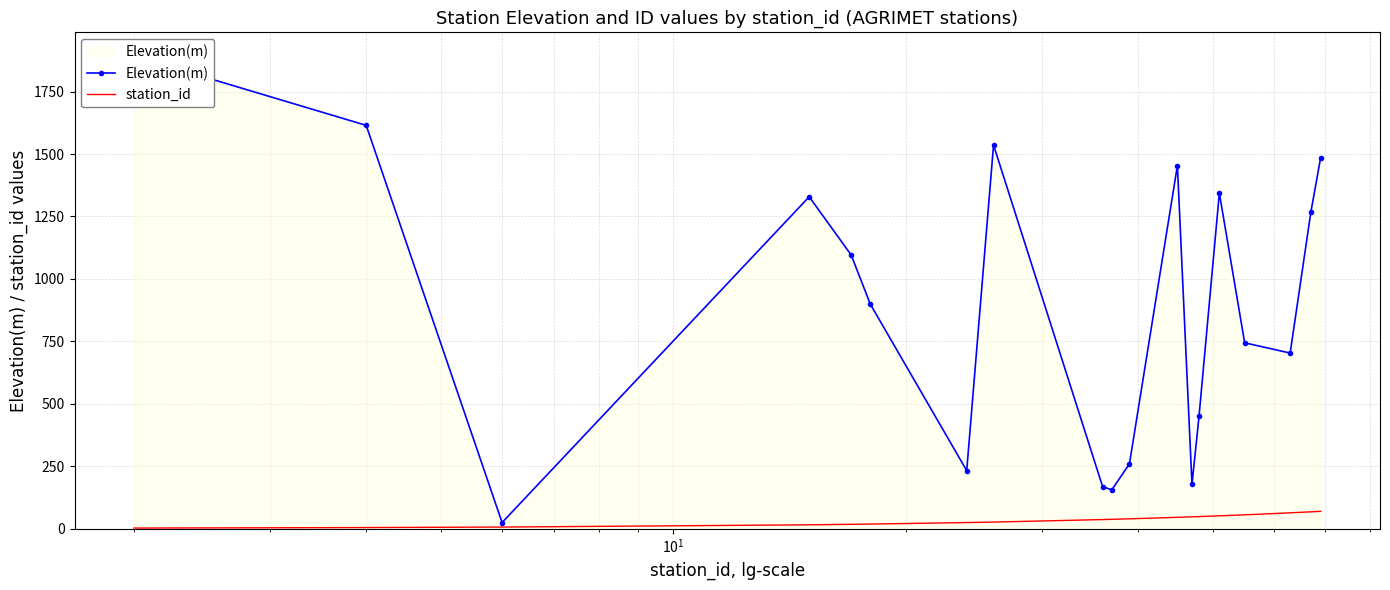

What is the highest value of the station_id series?

69